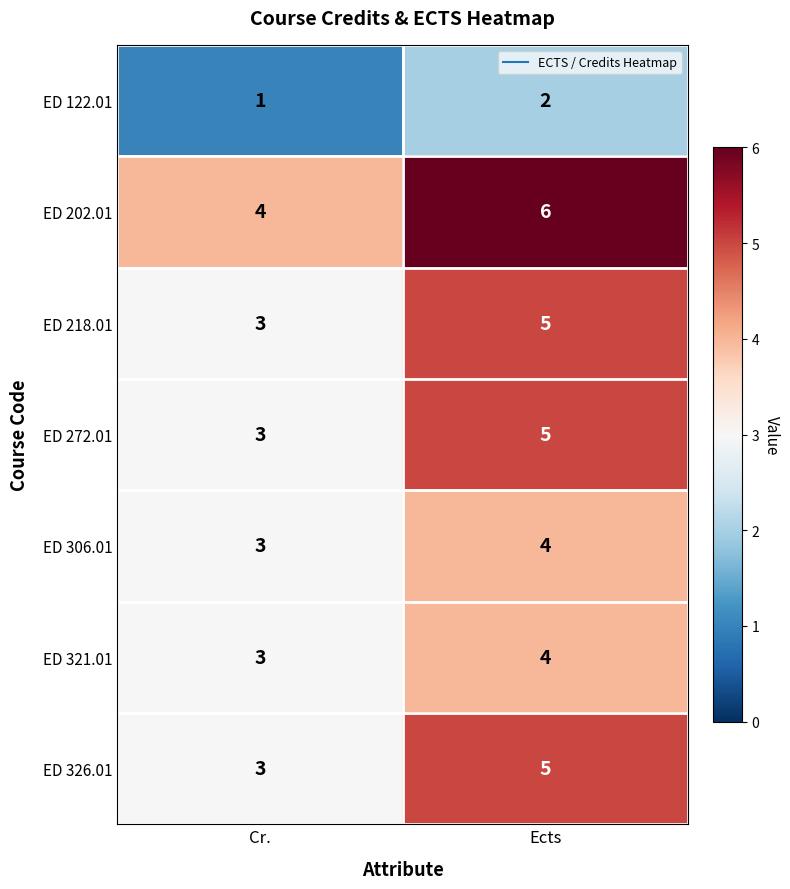

At which category is the sum across all series the highest?

Ects